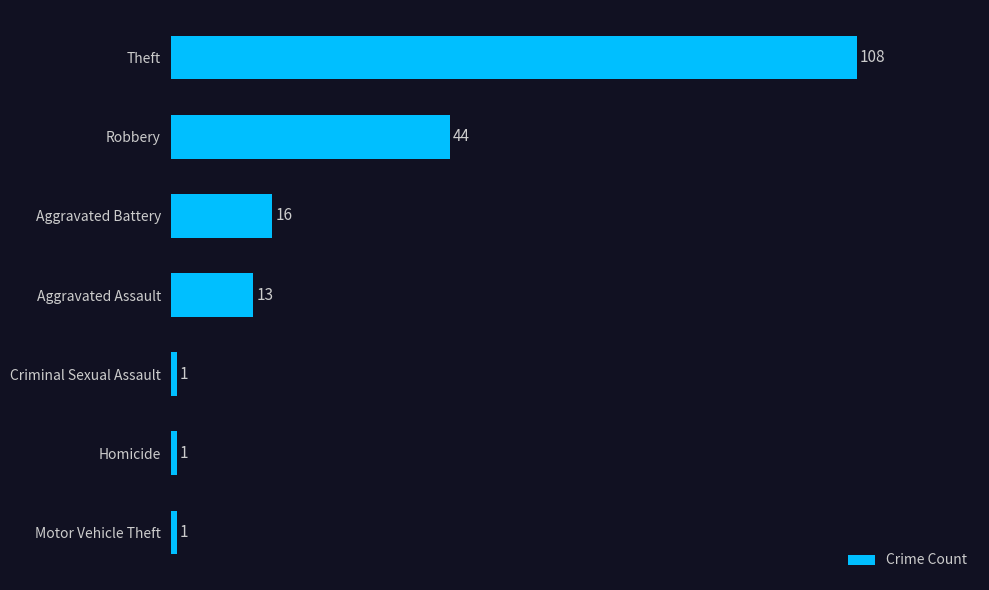

True or false: the data shows 16 at Aggravated Battery.

True